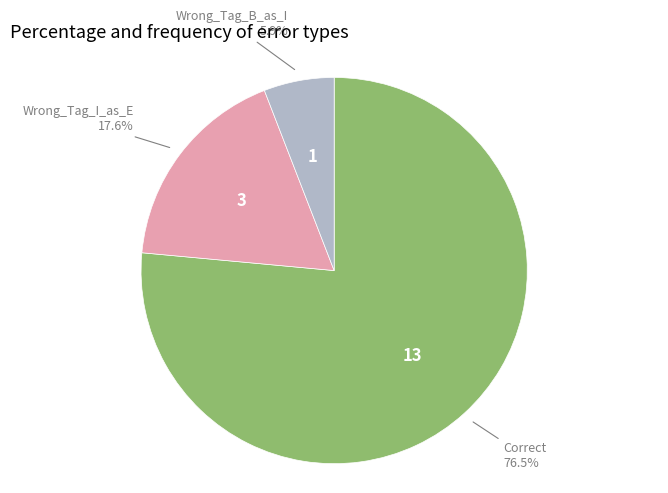

Is there a majority slice in this chart?

Yes